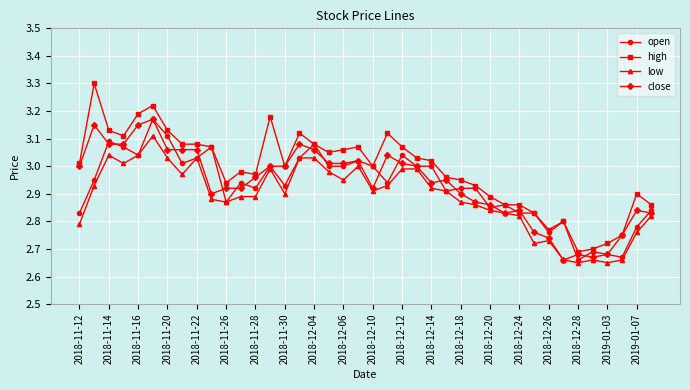

Which series has the largest range (max minus min)?

high